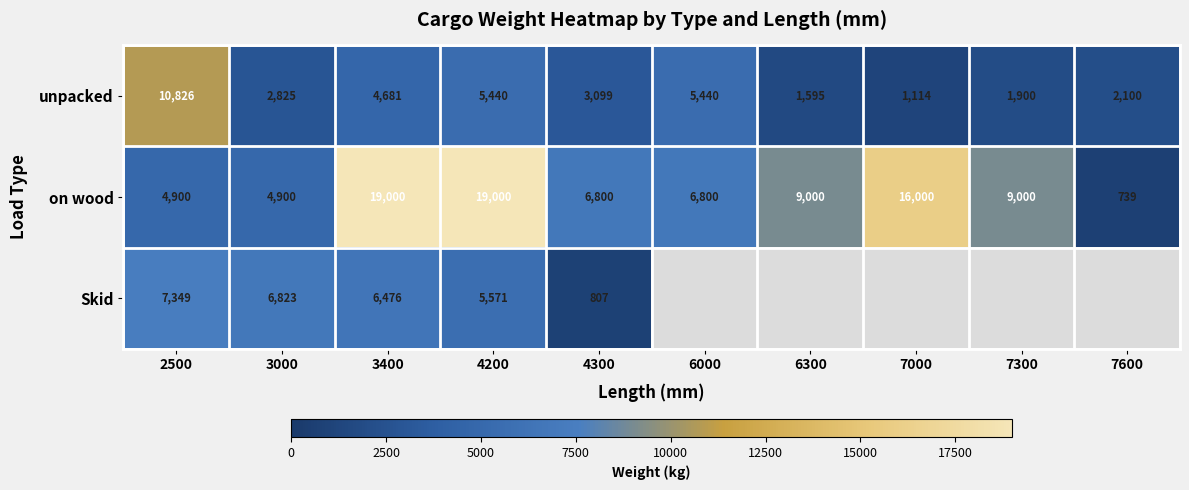

The value of on wood at 7600 is 1155.8. True or false?

False